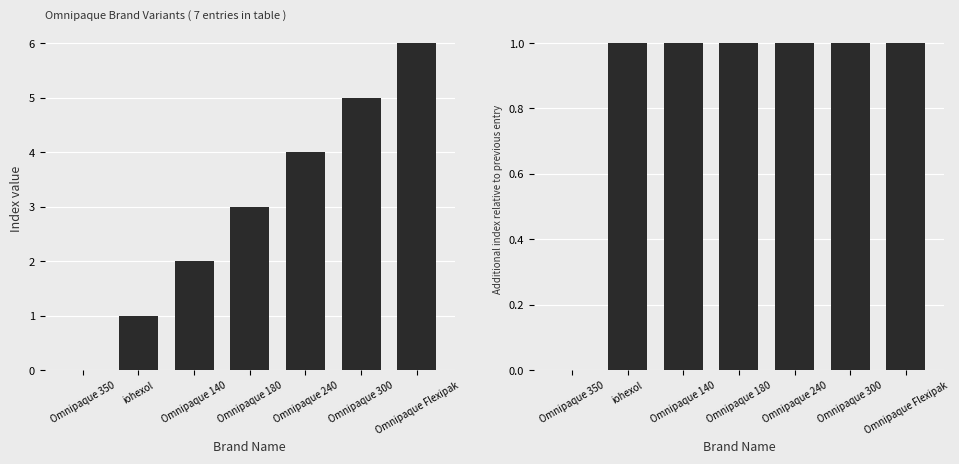

Which has a higher value, iohexol or Omnipaque 350?

iohexol